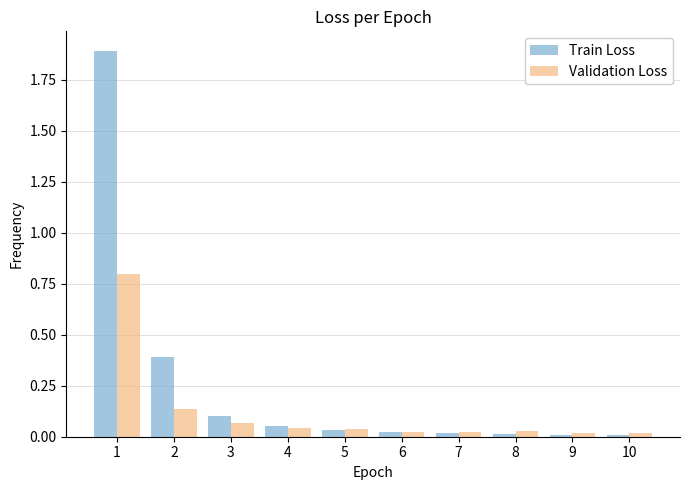

Read the Validation Loss value at 1.

0.8